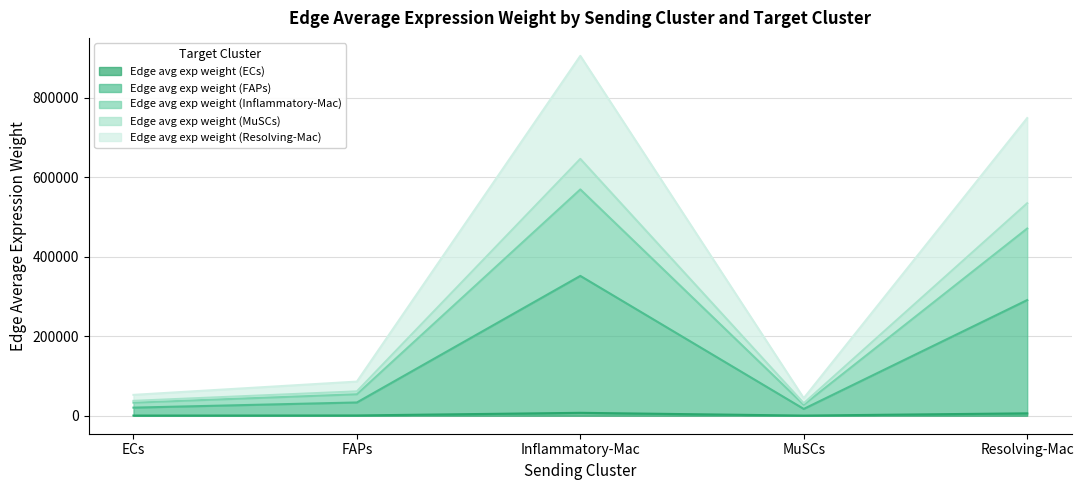

At which label is Edge avg exp weight (MuSCs) closest to 184576?

Resolving-Mac